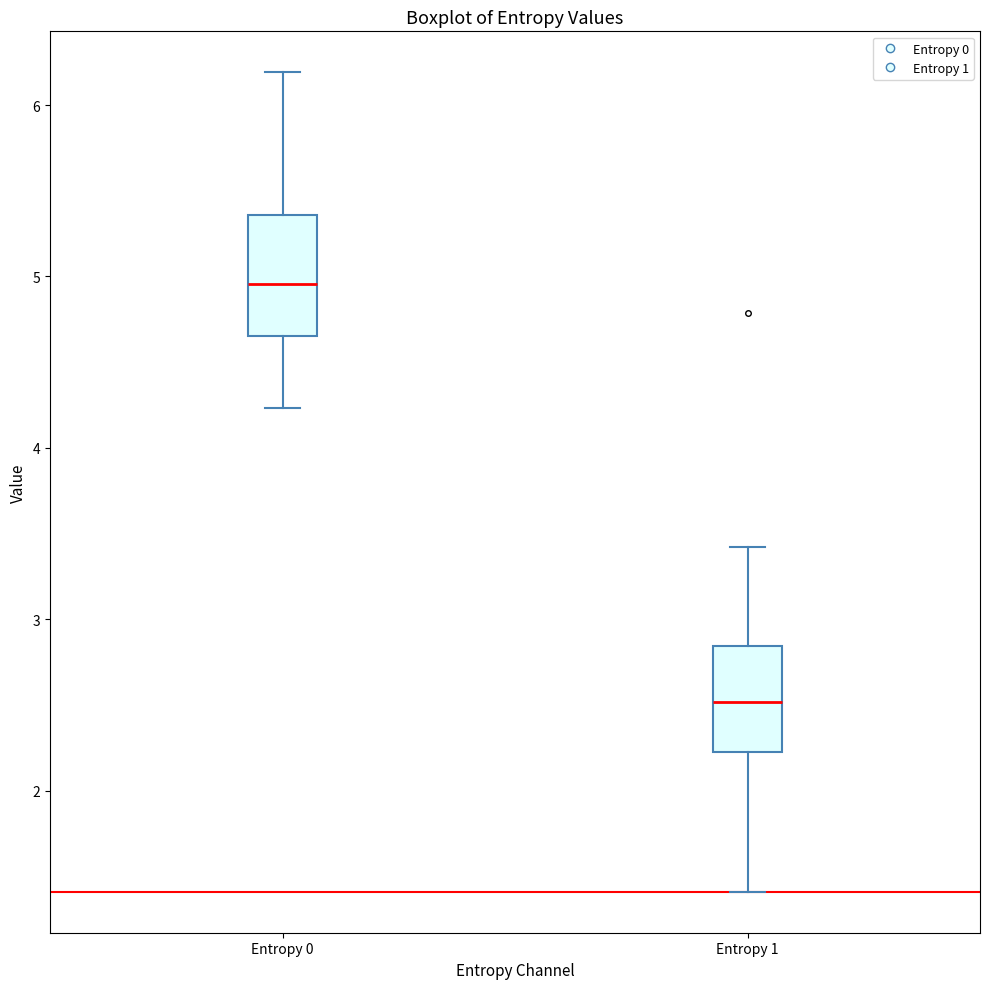

Where does the upper whisker of the box for Entropy 0 end on the y-axis? The values are not printed on the chart, so give them approximately, as read against the axis.

6.2